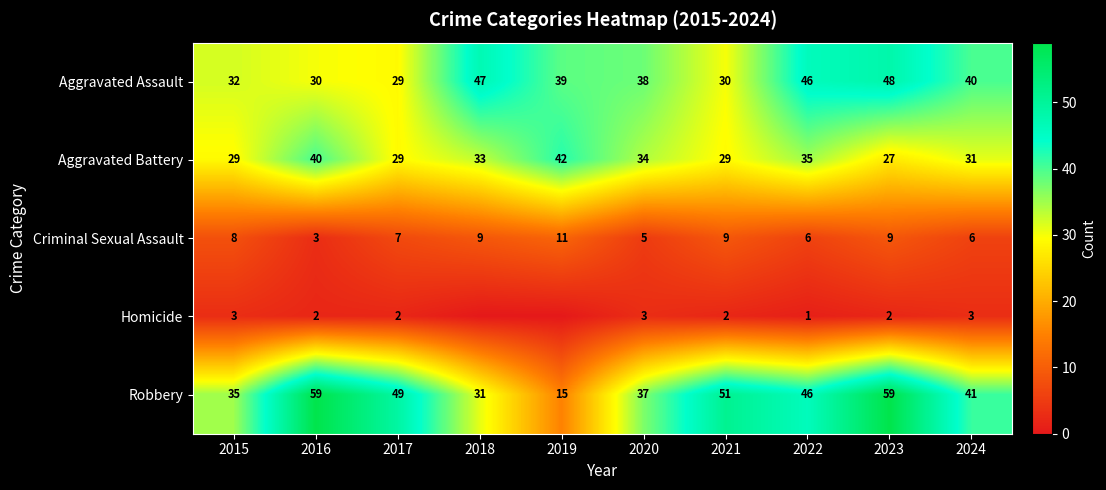

Which series changed the most between 2017 and 2020?

Robbery